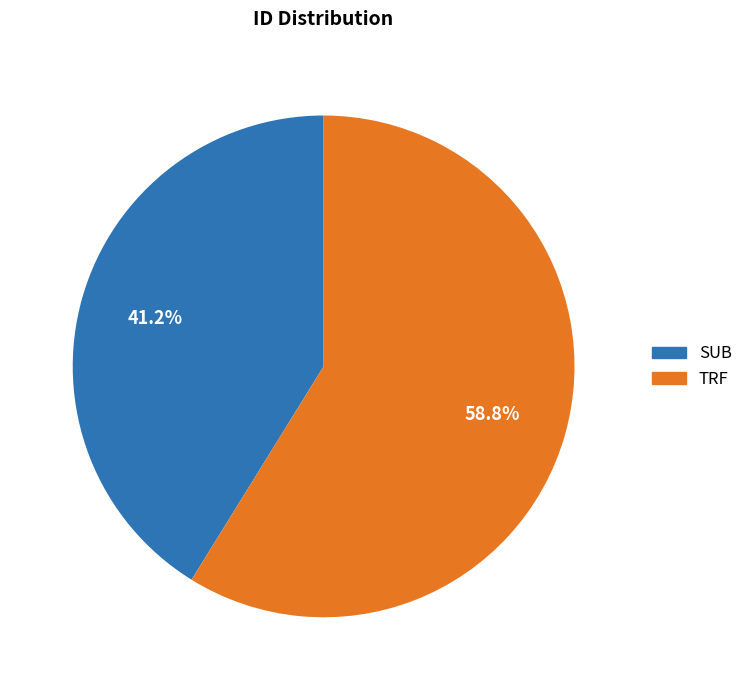

What is the smallest slice in the pie chart?

SUB